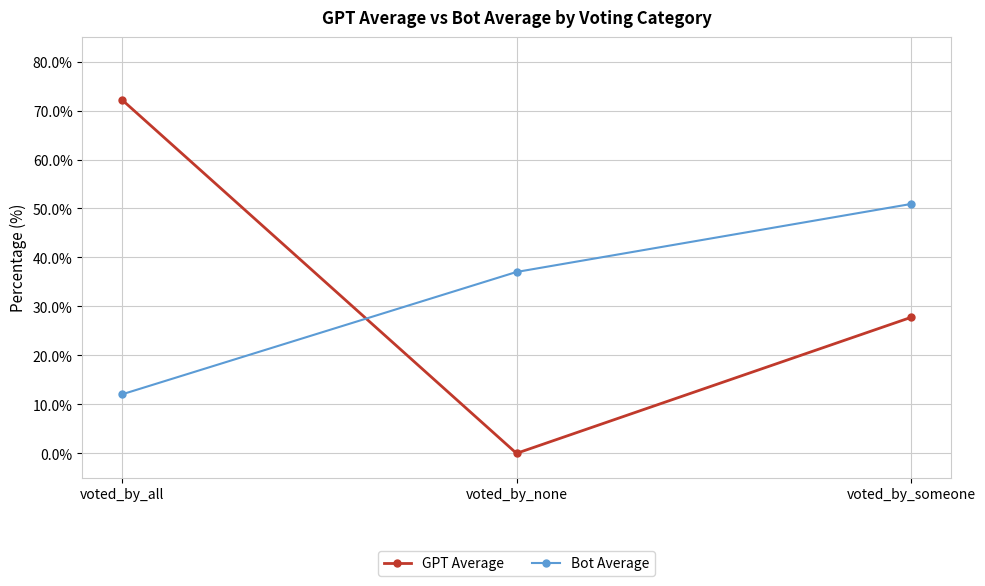

What is the label of the 2nd point from the right?

voted_by_none